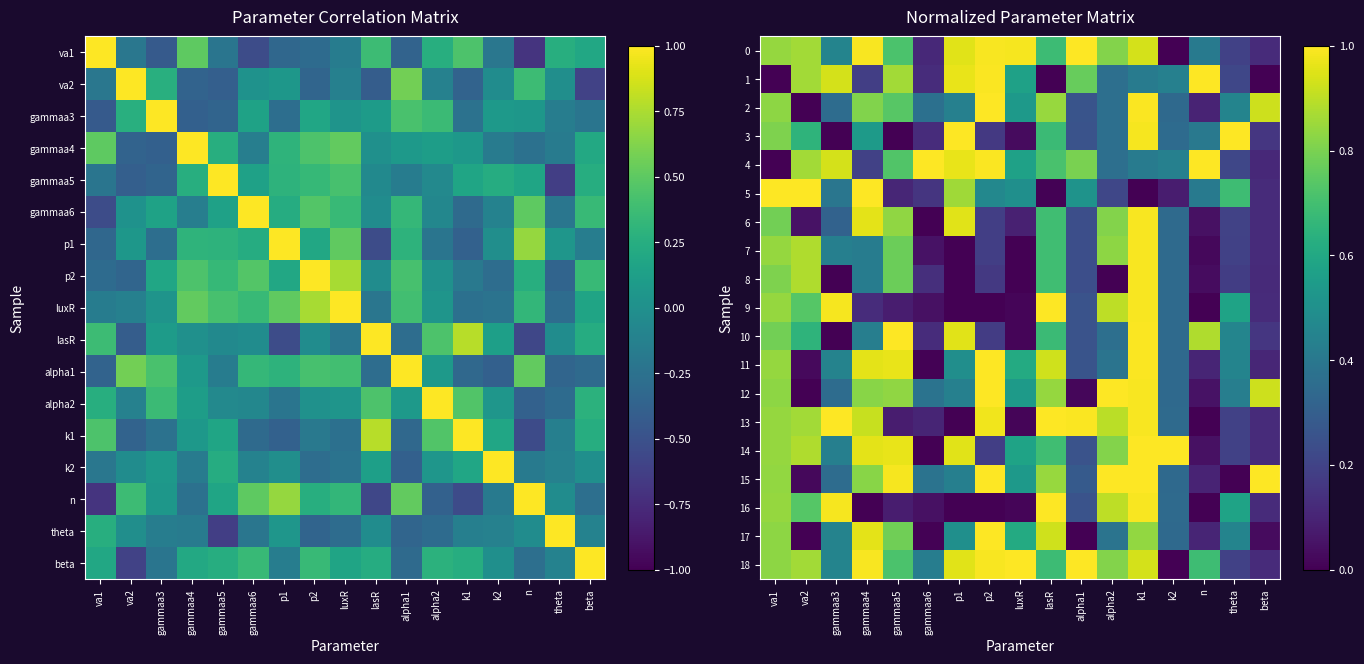

The value of 3 at p2 is 0.2. True or false?

True